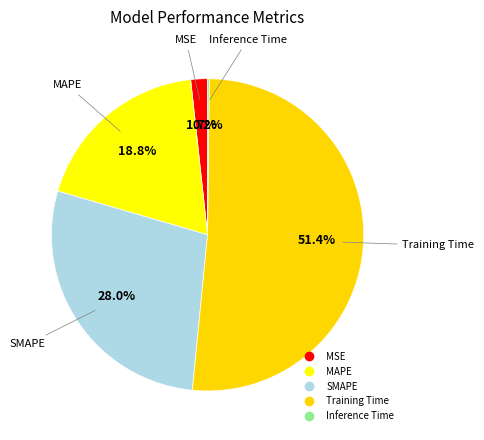

Combined, do SMAPE and MSE account for over 50%?

No